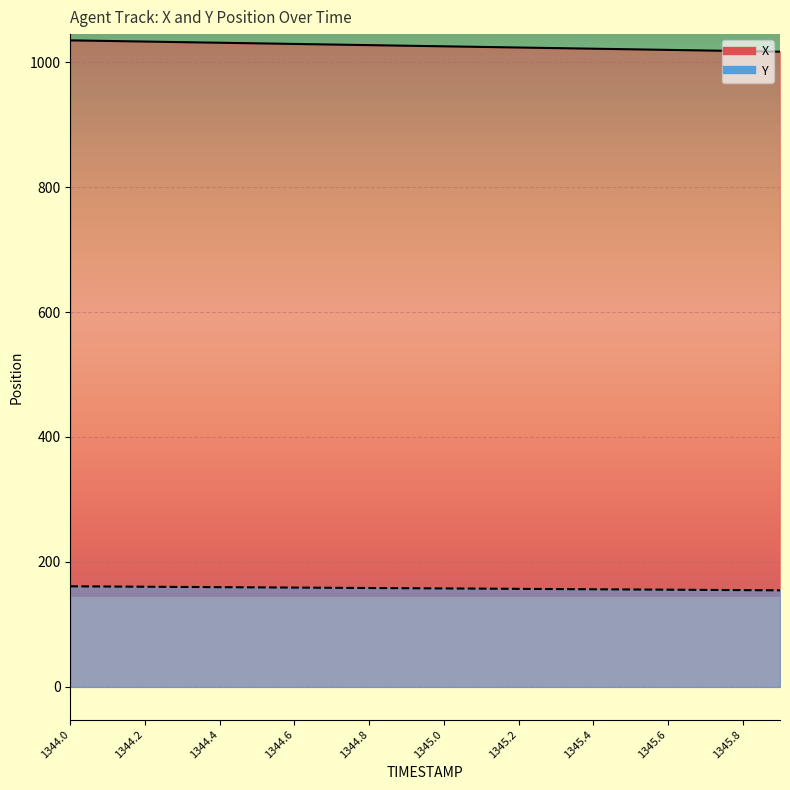

List the labels in order of Y value, smallest first.

1345.9, 1345.8, 1345.7, 1345.6, 1345.5, 1345.4, 1345.3, 1345.2, 1345.1, 1345.0, 1344.9, 1344.8, 1344.7, 1344.6, 1344.5, 1344.4, 1344.3, 1344.2, 1344.1, 1344.0